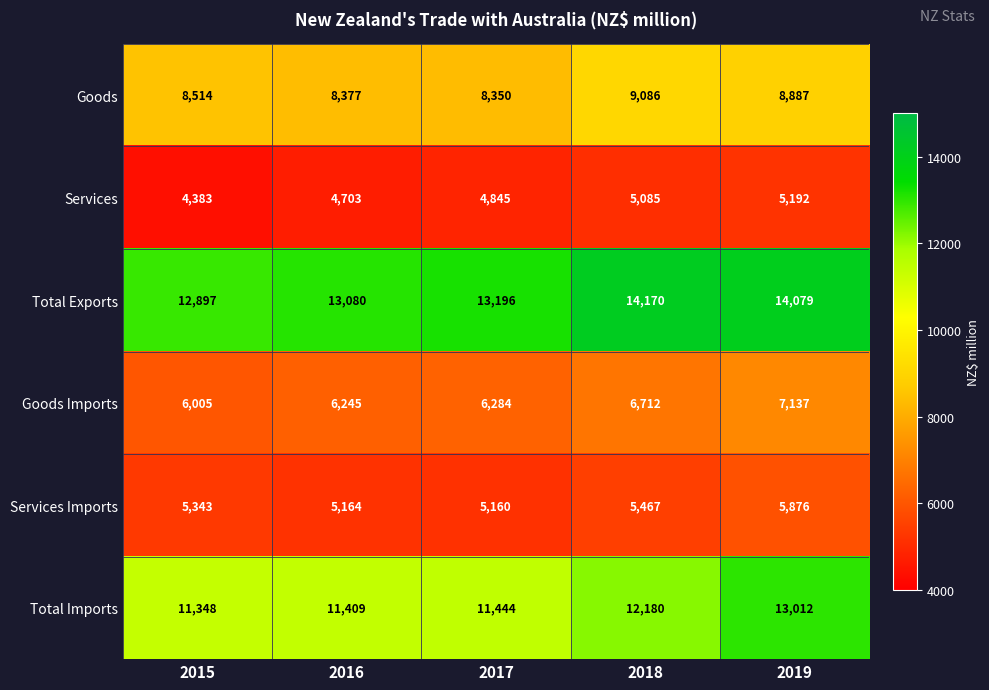

At which label is Goods Imports closest to 6571?

2018